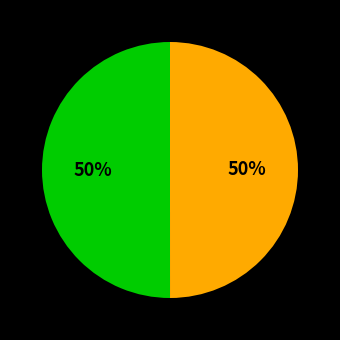

To the nearest percent, what is the average slice percentage?

50%